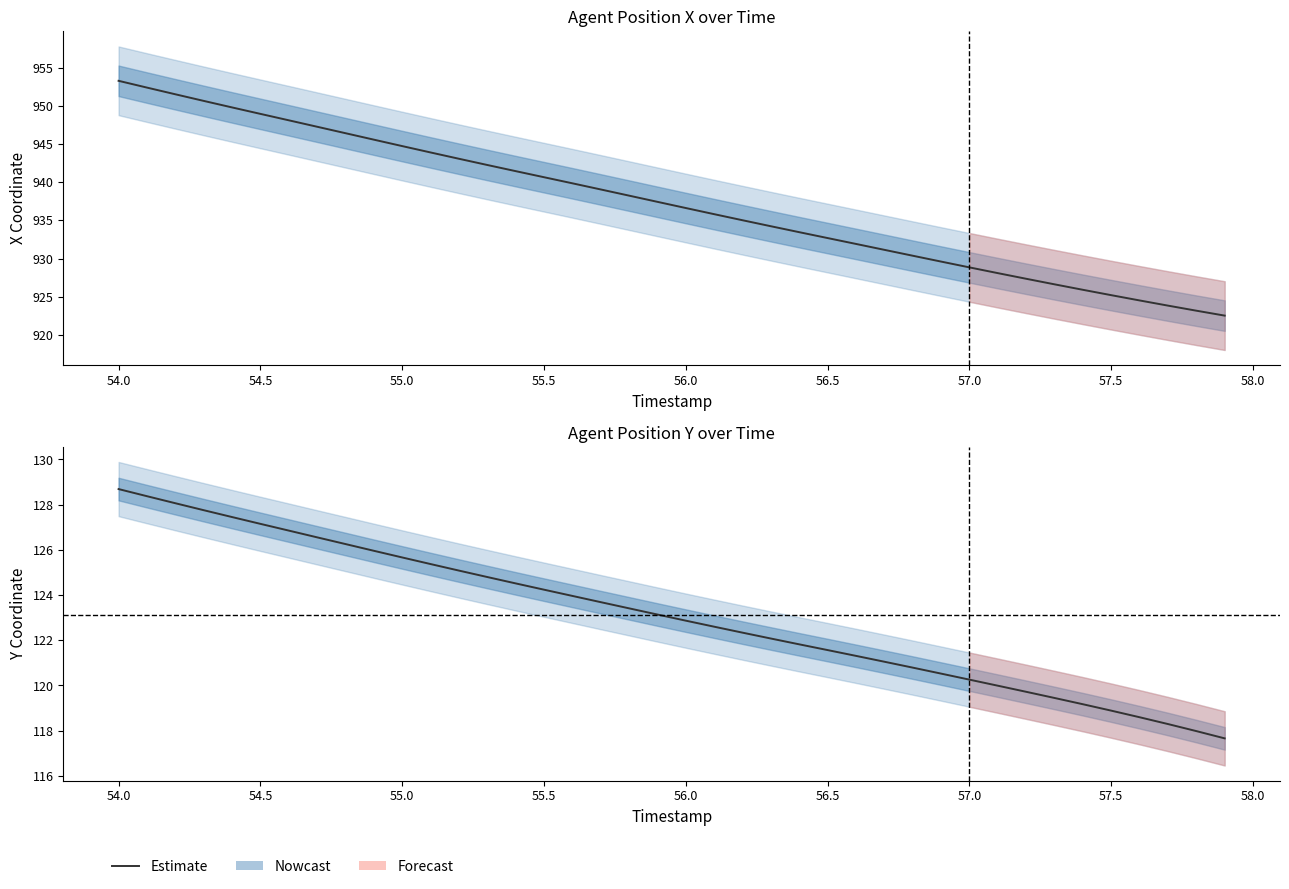

What is the minimum value shown in the chart?

117.7